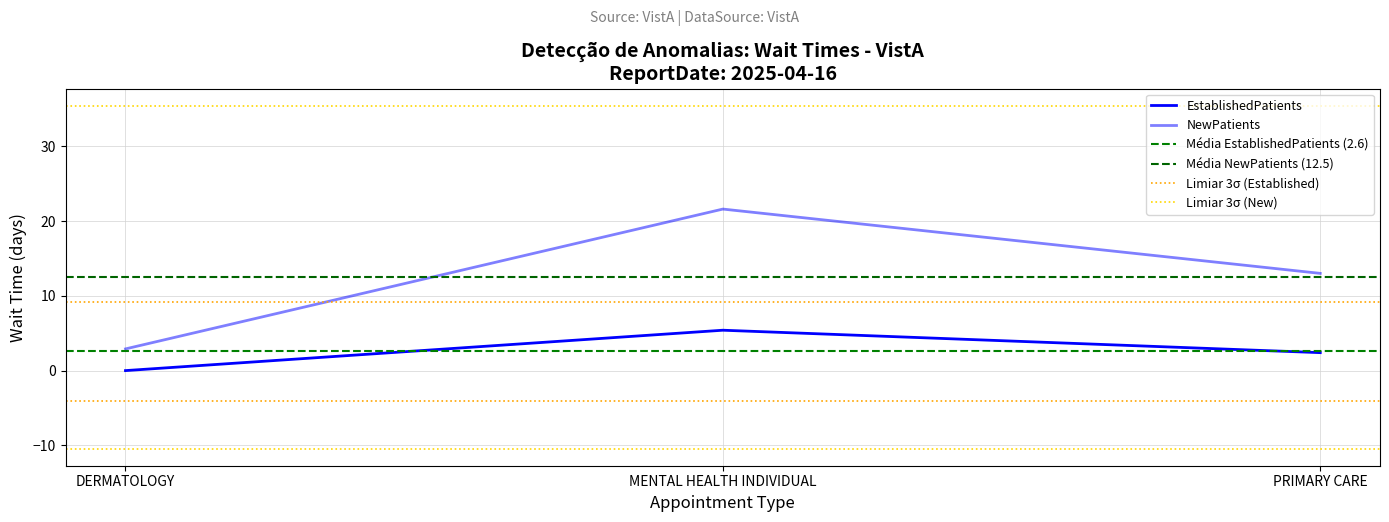

Rank the series by their maximum value, from highest to lowest.

NewPatients, EstablishedPatients